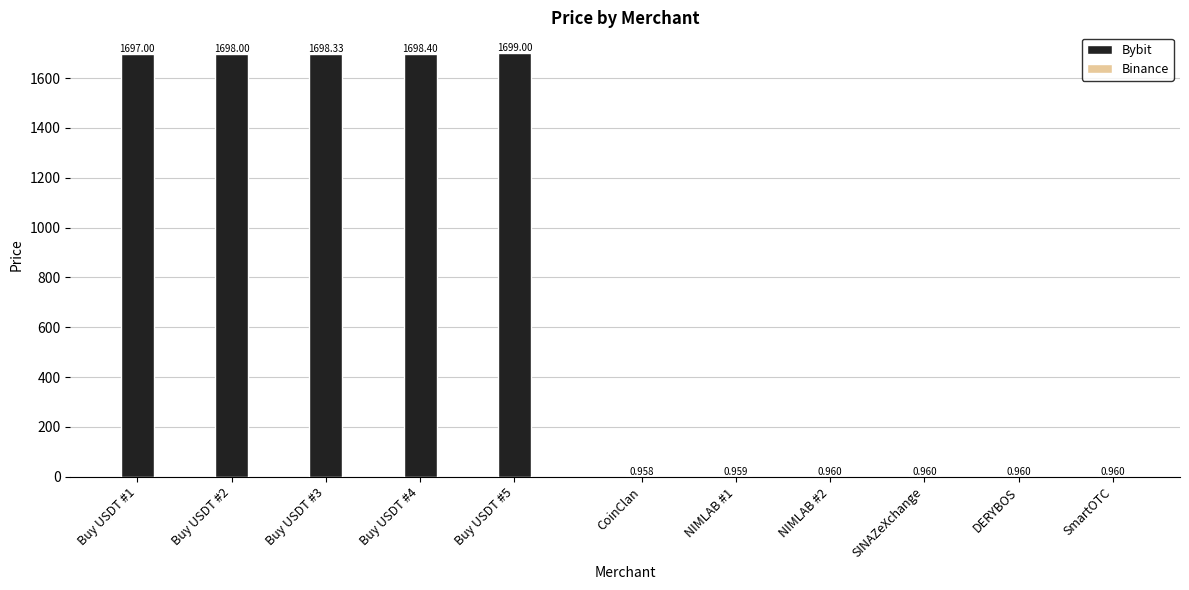

Between Buy USDT #3 and Buy USDT #4, which is larger?

Buy USDT #4